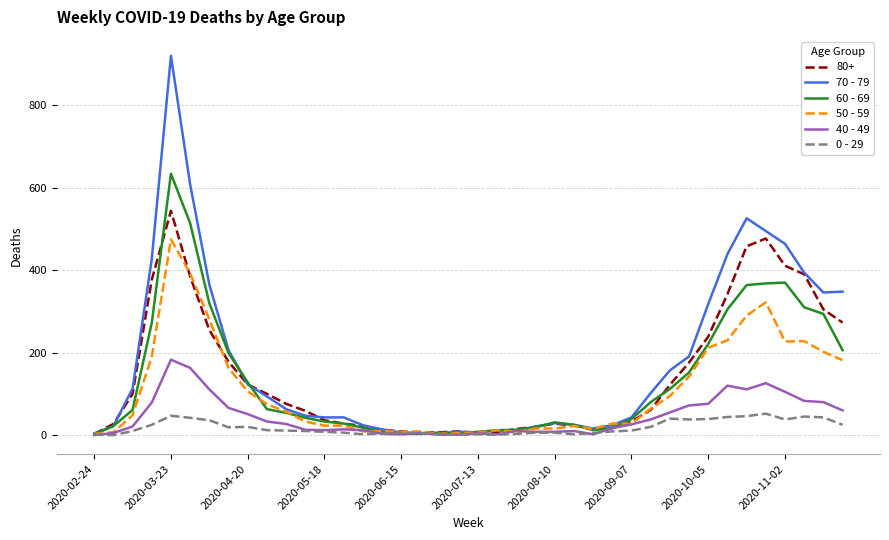

List the series in order of their peak value, highest first.

70 - 79, 60 - 69, 80+, 50 - 59, 40 - 49, 0 - 29